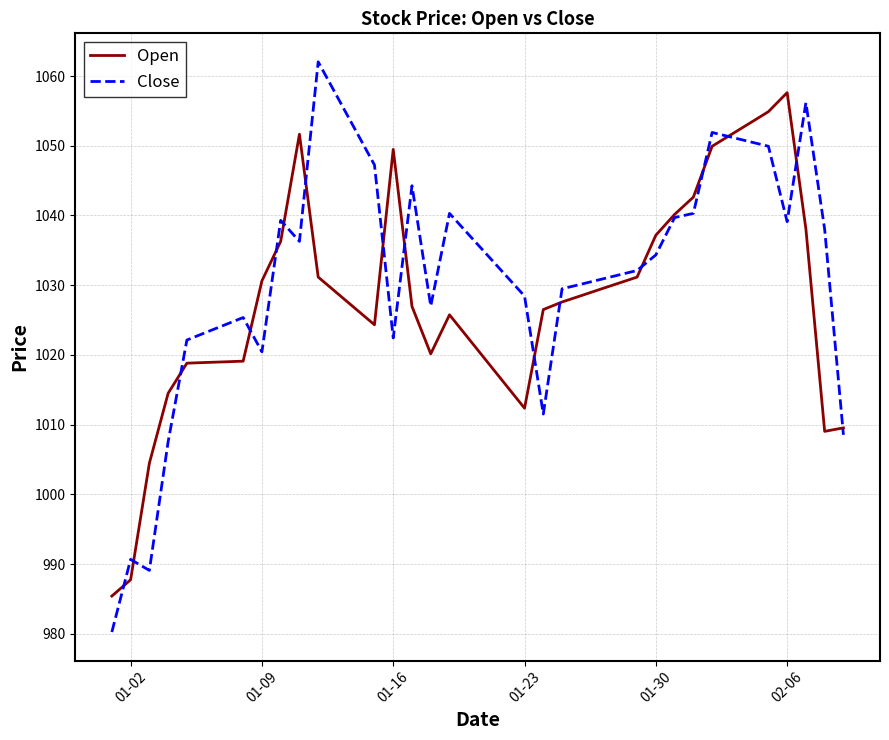

Which series has the widest spread of values?

Close